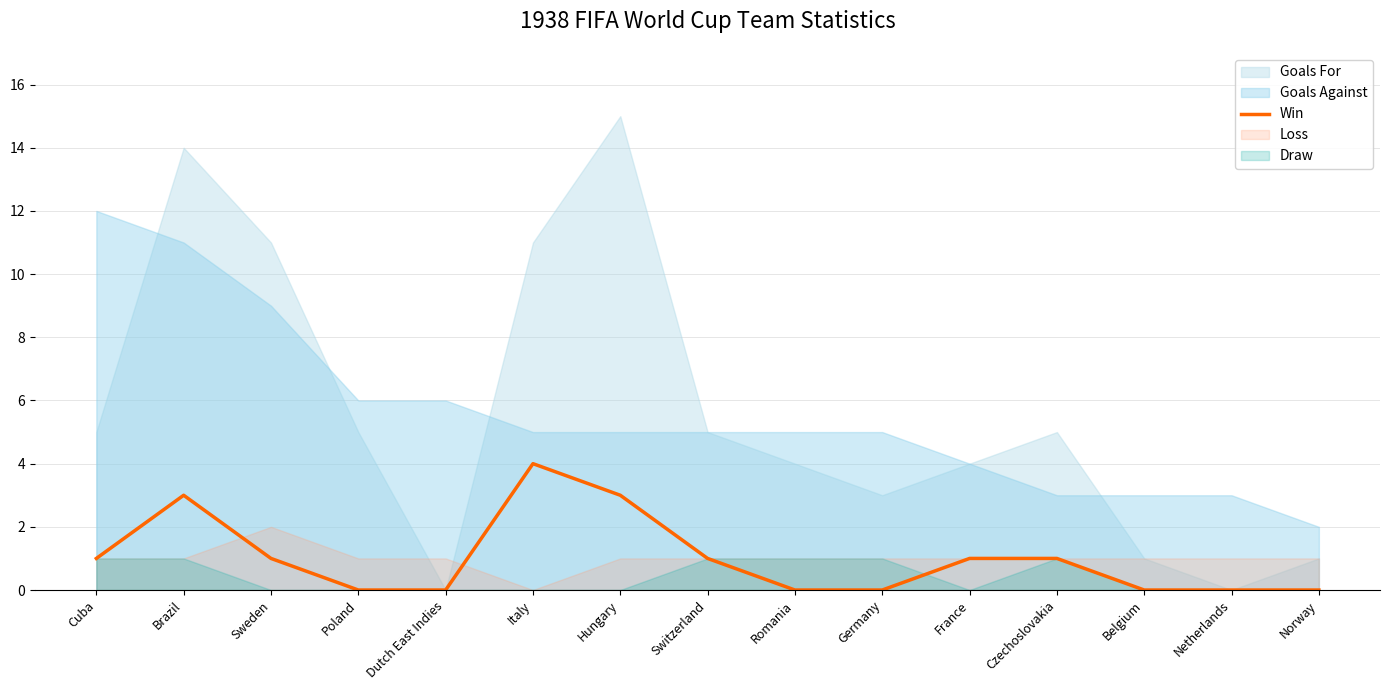

What is the maximum value for Win?

4